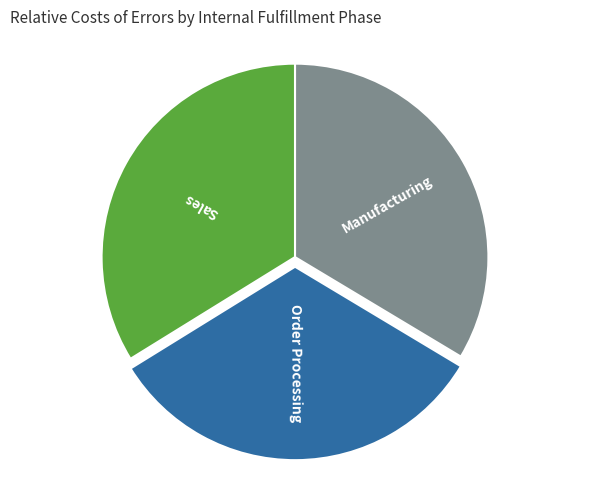

Is there any slice that represents more than half of the pie?

No